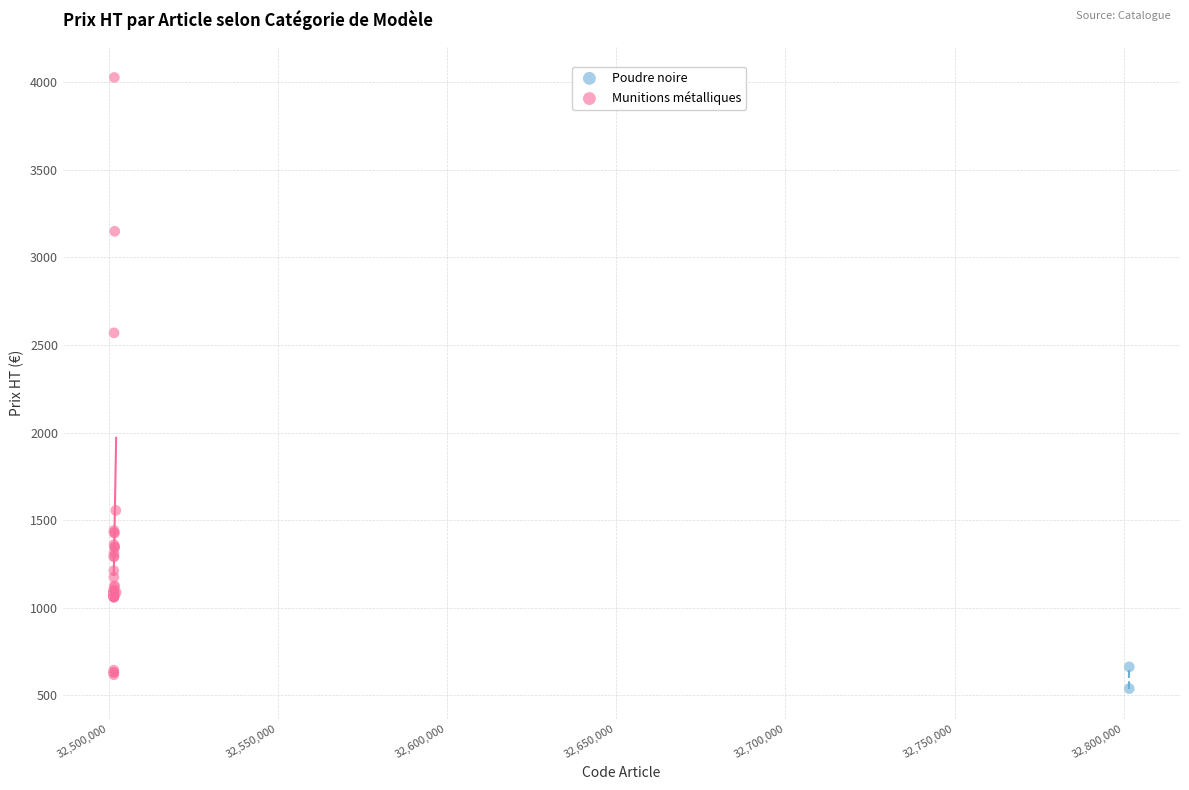

What are all the series names shown in the legend?

Poudre noire, Munitions métalliques